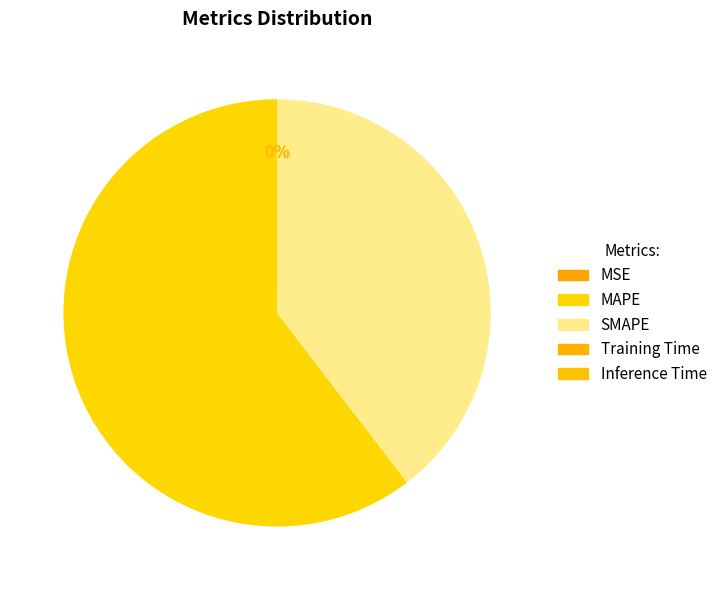

Does any single category account for the majority?

Yes